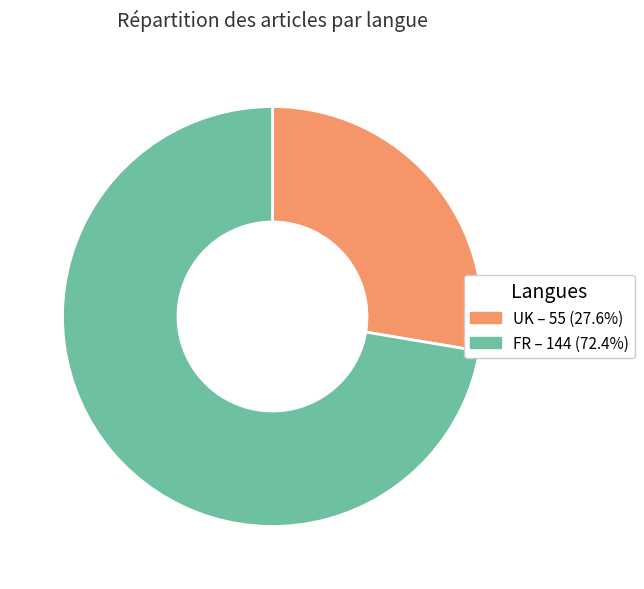

Which category has the biggest portion of the pie?

FR